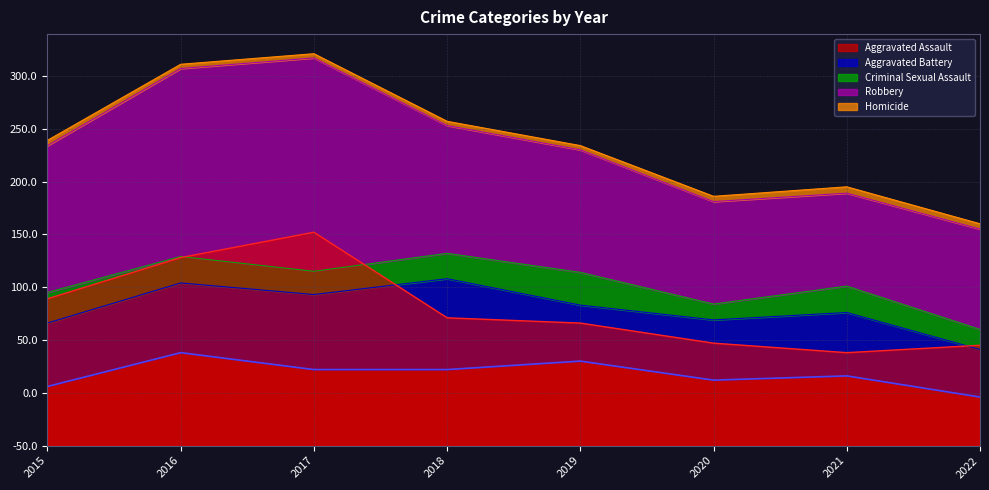

Where is the first local minimum for Robbery?

2021